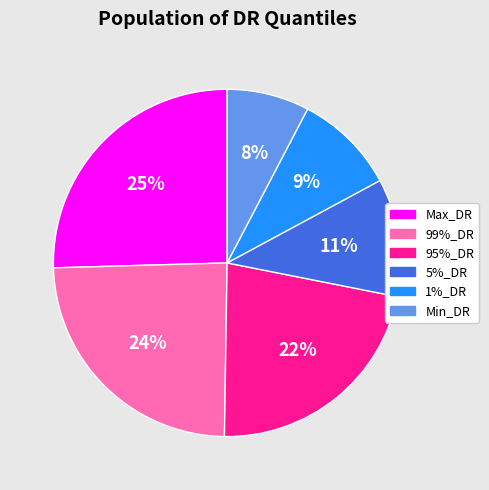

Is there a majority slice in this chart?

No